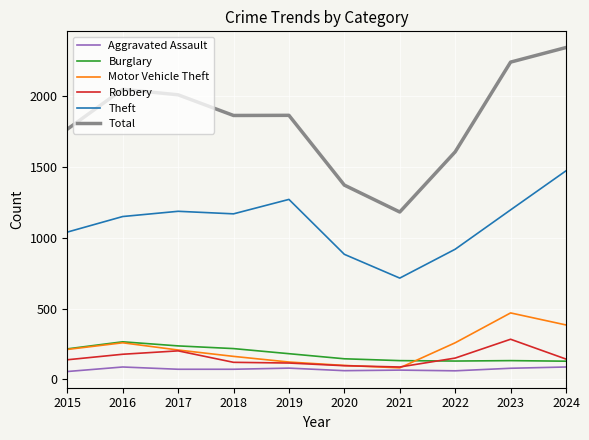

Is the value of Aggravated Assault at 2024 greater than the value of Total at 2022?

No